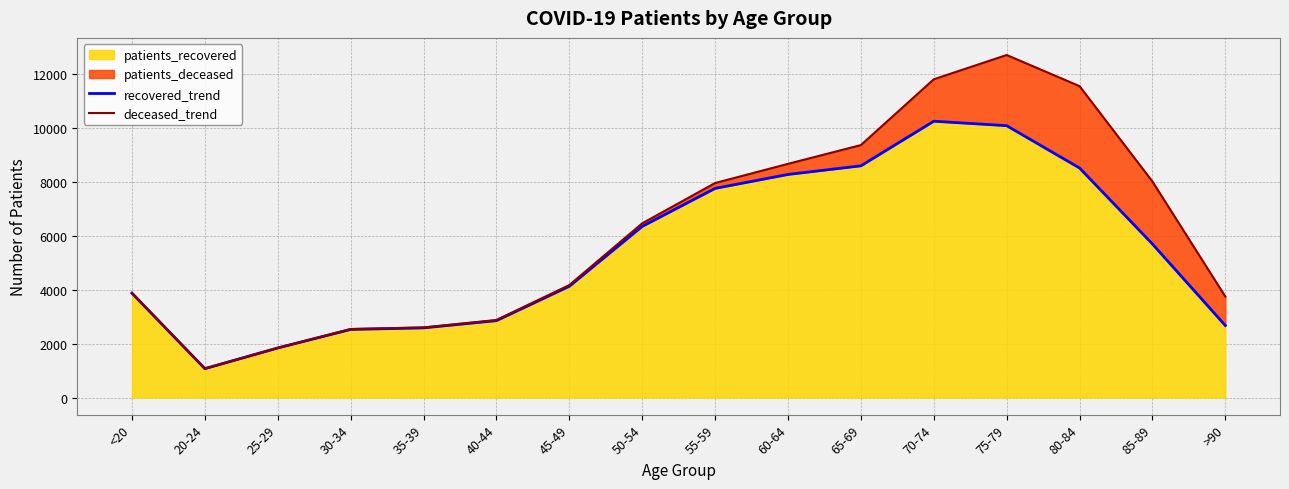

Which label corresponds to the smallest value in the chart?

20-24